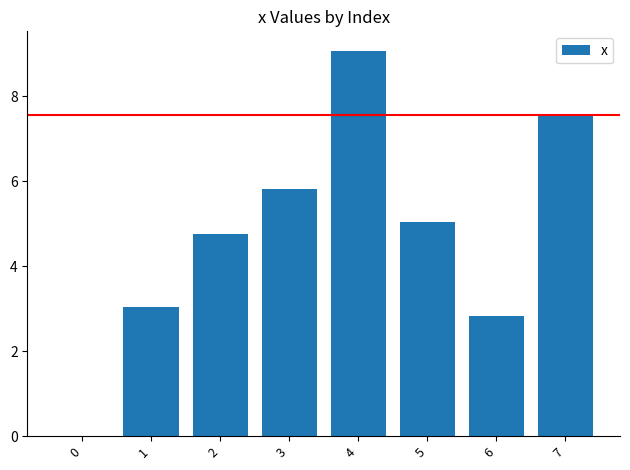

What is the sum of the values at 4 and 5?

14.1